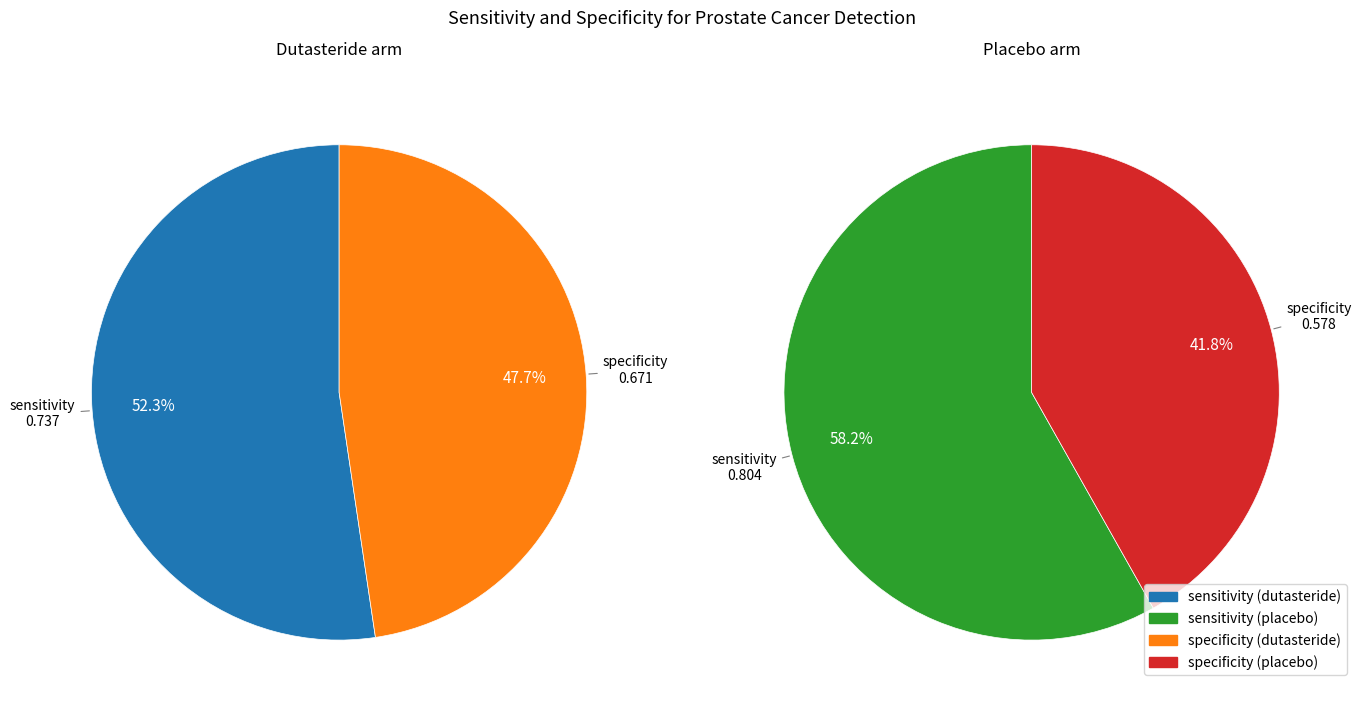

Which slice represents more than half of the pie?

sensitivity